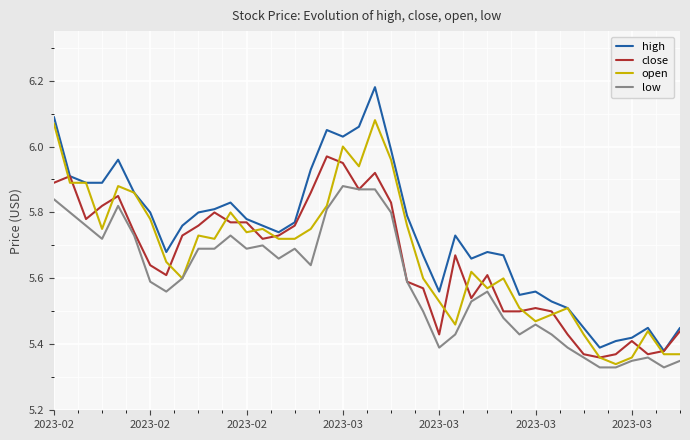

Which series has the largest total across all categories?

high